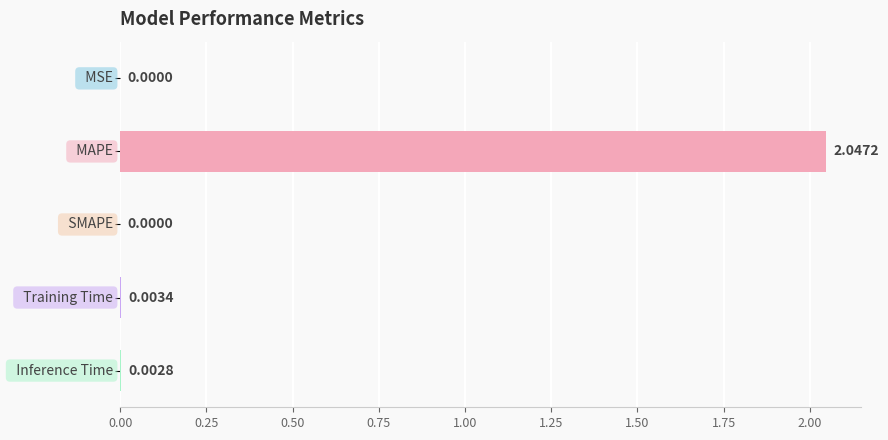

What is the sum of all values?

2.1